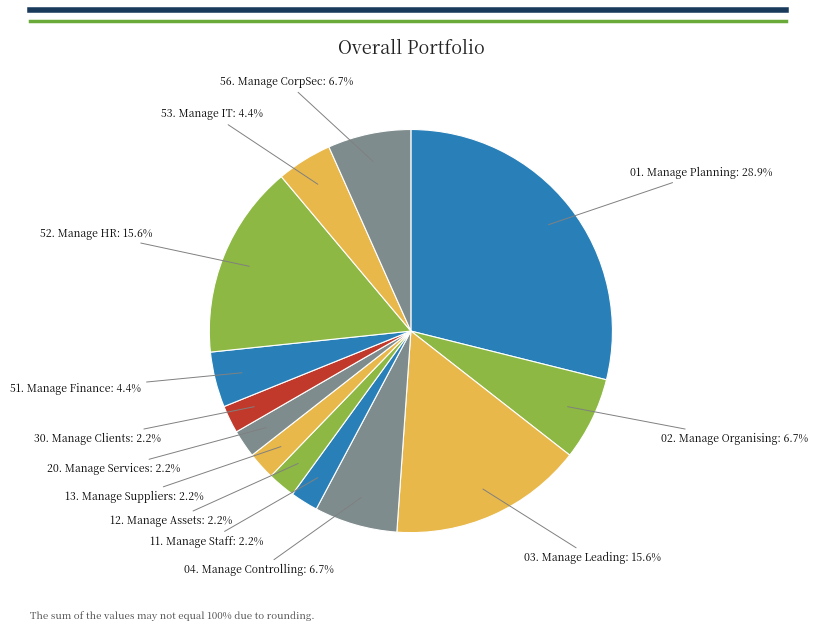

Is there any slice that represents more than half of the pie?

No